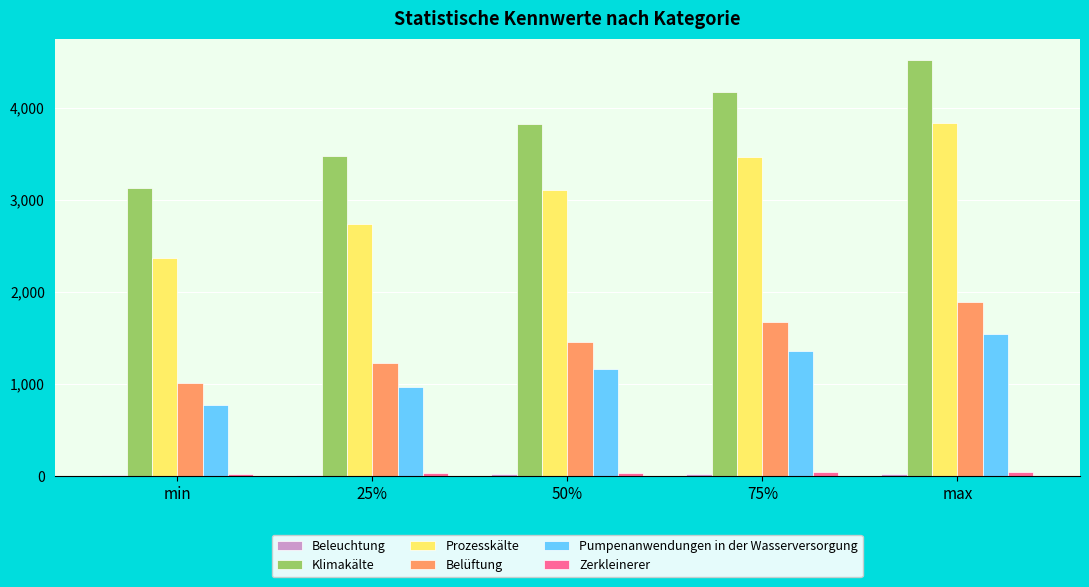

Which label corresponds to the largest value in the chart?

max